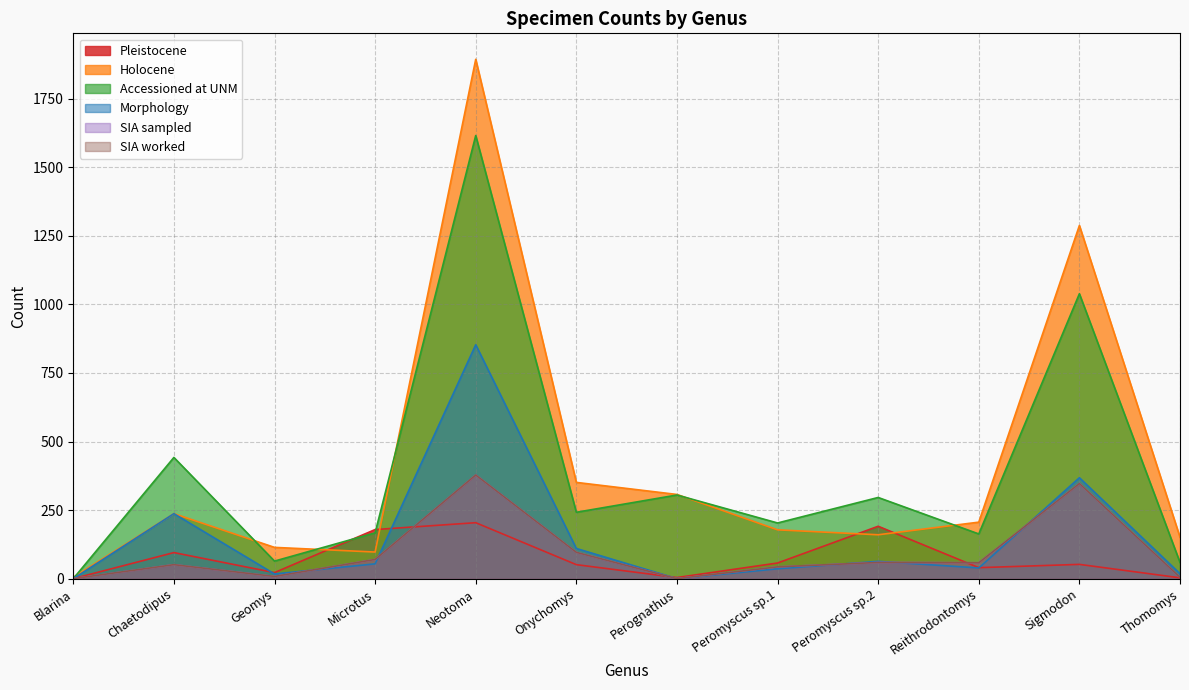

What are all the series names shown in the legend?

Pleistocene, Holocene, Accessioned at UNM, Morphology, SIA sampled, SIA worked